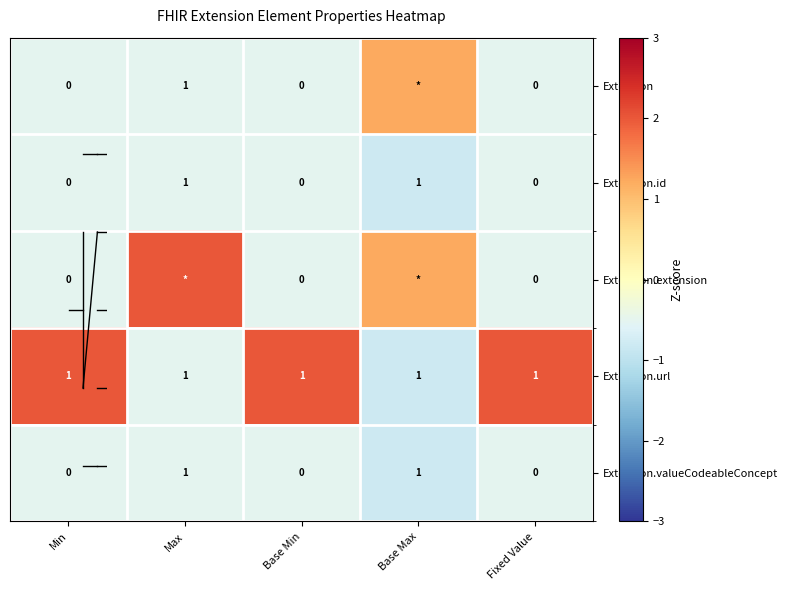

List the series in order of their peak value, lowest first.

Extension.id, Extension.valueCodeableConcept, Extension, Extension.extension, Extension.url